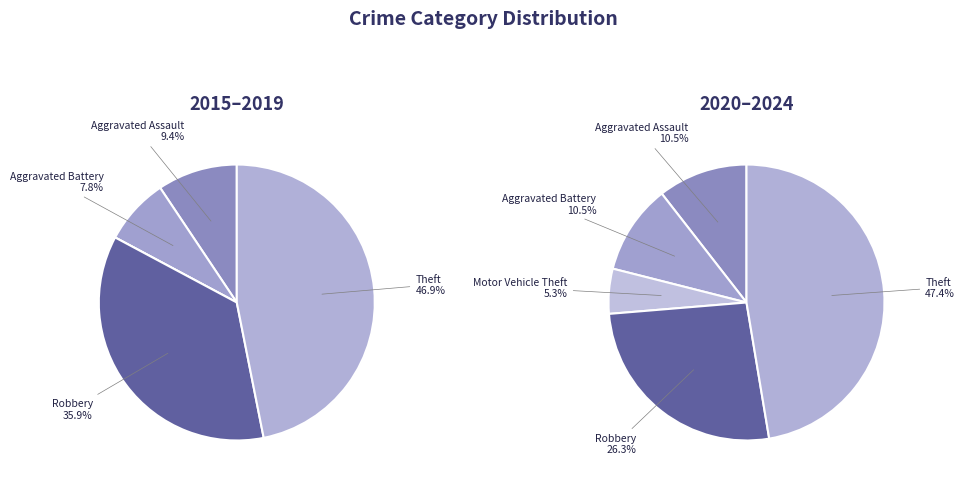

Does Aggravated Assault represent more than half of the total?

No